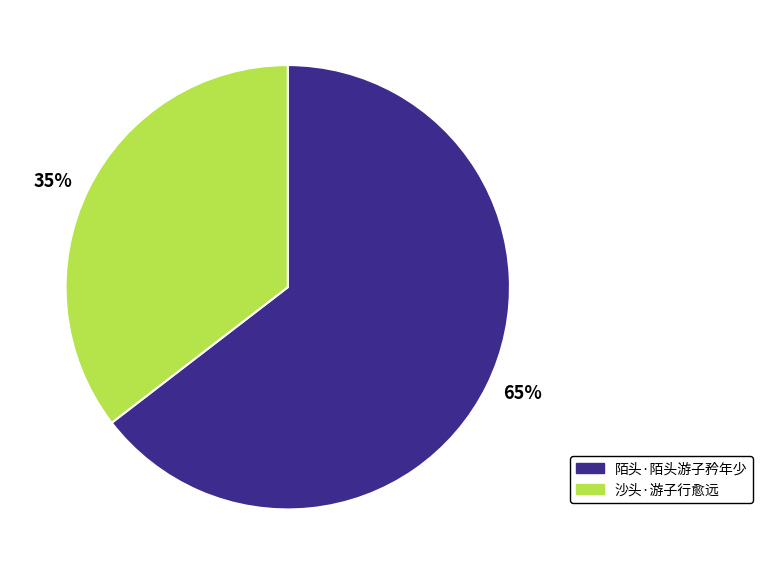

Which has a higher value, 陌头·陌头游子矜年少 or 沙头·游子行愈远?

陌头·陌头游子矜年少